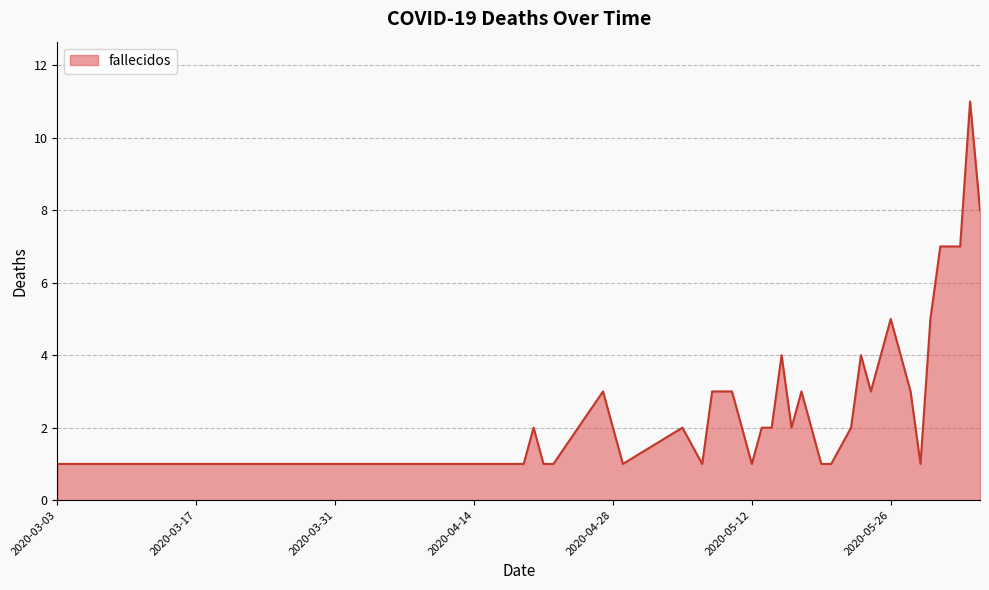

What is the maximum value shown in the chart?

11